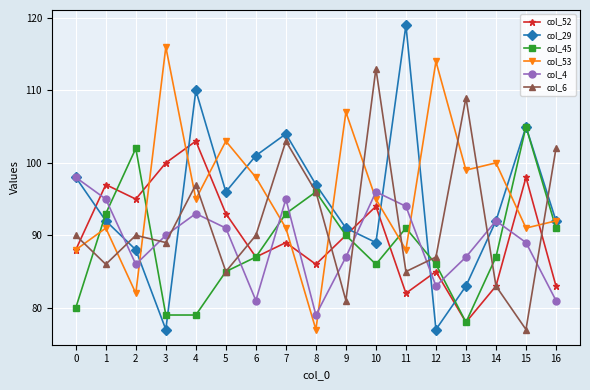

What is the value of the col_4 point at the 8th from the left?

95